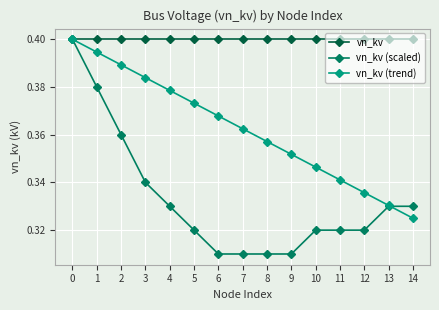

Is the value of vn_kv (trend) at 7 greater than the value of vn_kv at 13?

No